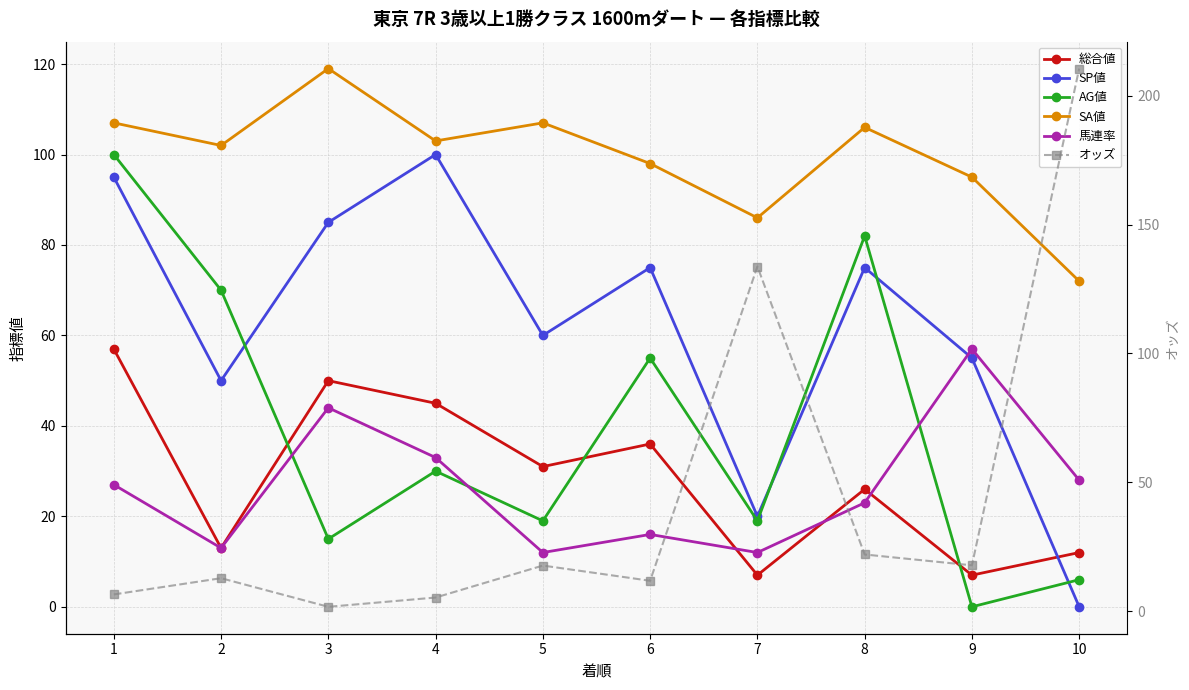

What is the value of the 馬連率 point at the 5th from the left?

12.0